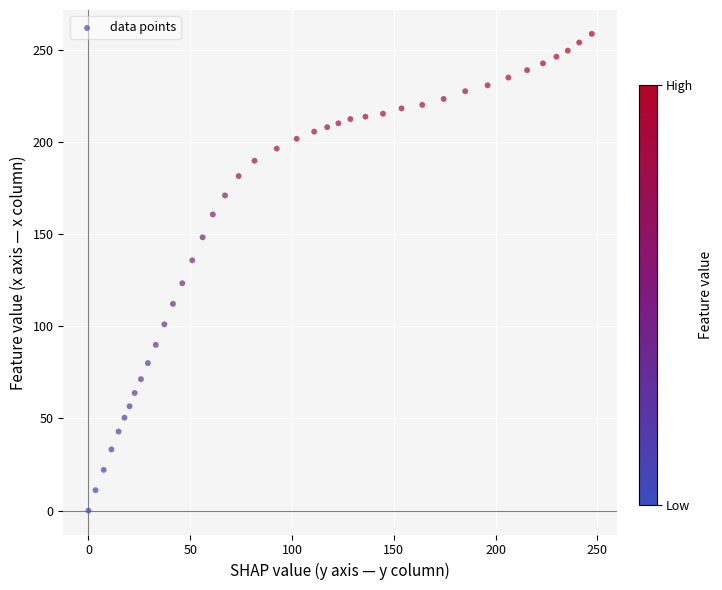

What is the range of Y values (max minus min)?

258.5